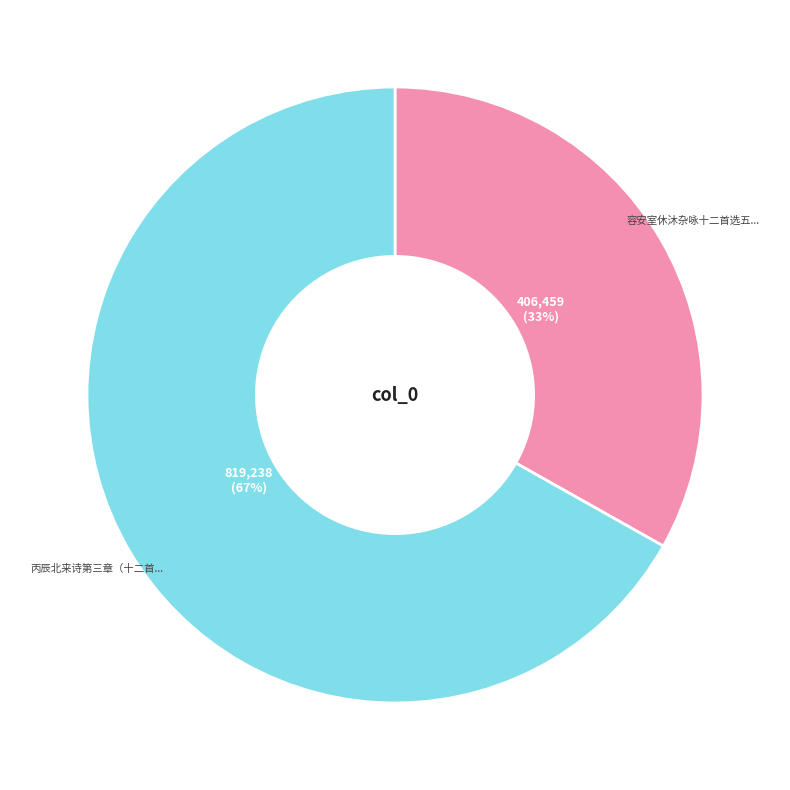

How many slices are in this pie chart?

2